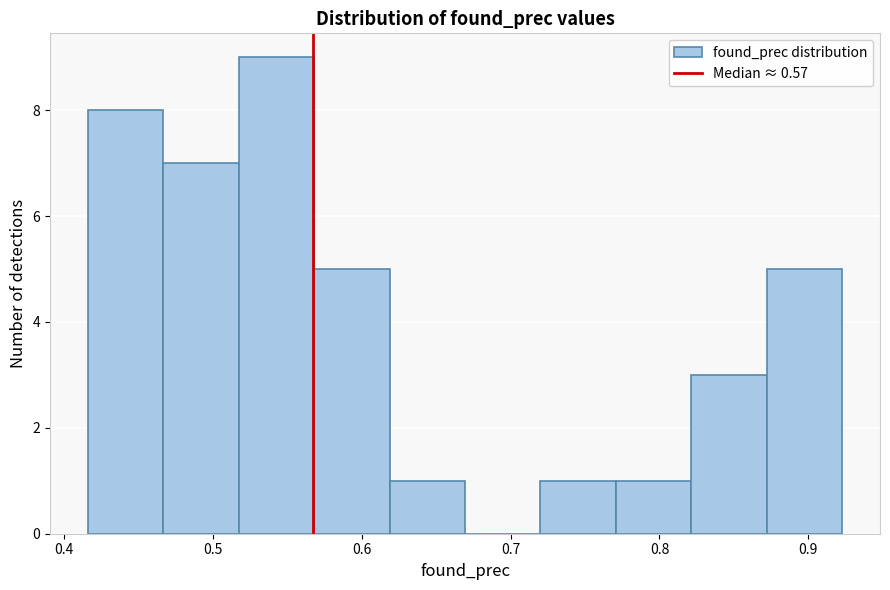

Over which range of the x-axis is the bar tallest?

0.52 to 0.57